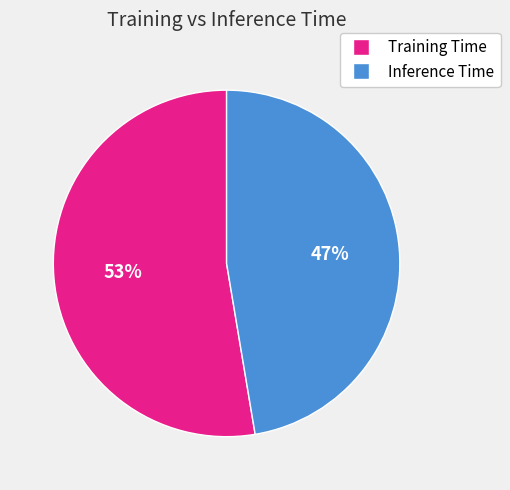

The Inference Time slice represents 37% of the pie. True or false?

False